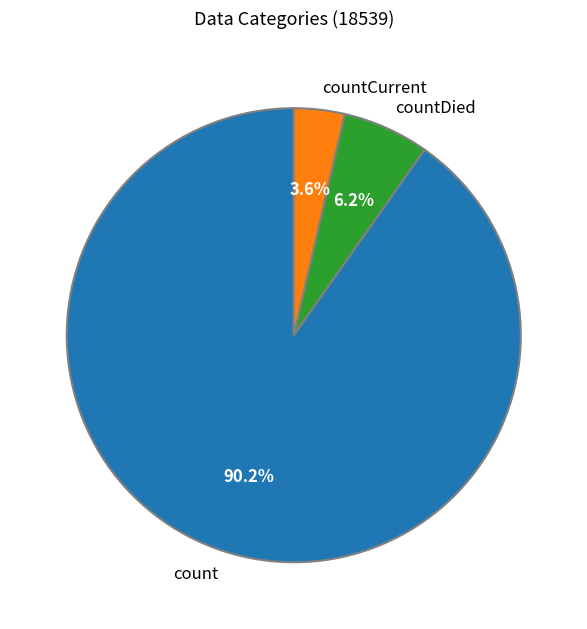

Rank the categories by value from lowest to highest.

countCurrent, countDied, count